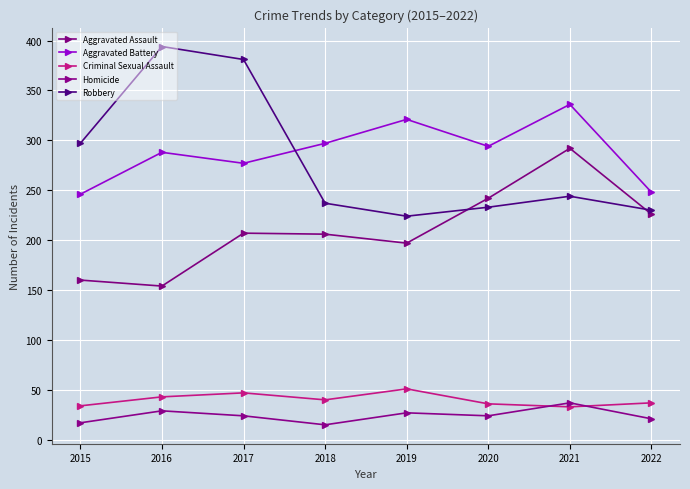

Rank the series at 2015 from lowest to highest value.

Homicide, Criminal Sexual Assault, Aggravated Assault, Aggravated Battery, Robbery